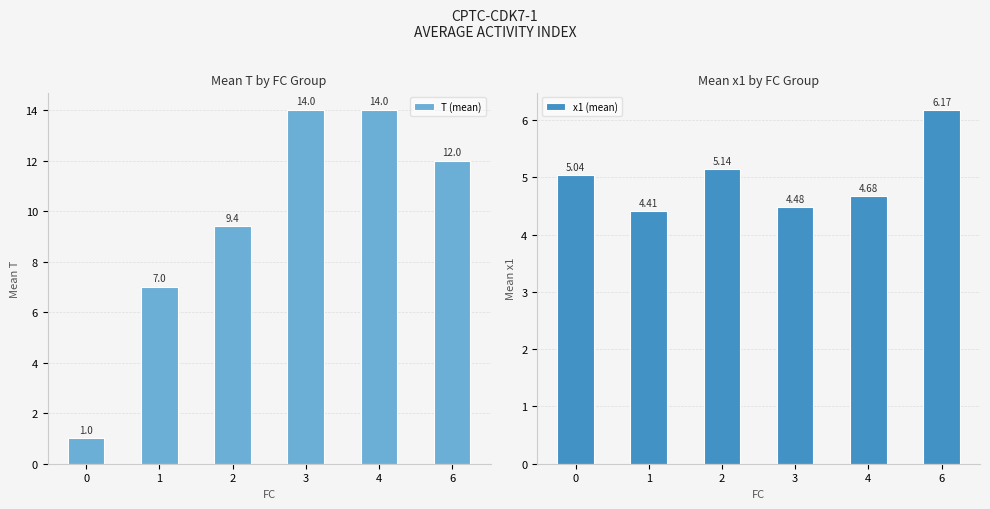

How many T (mean) values are between 7 and 14?

5